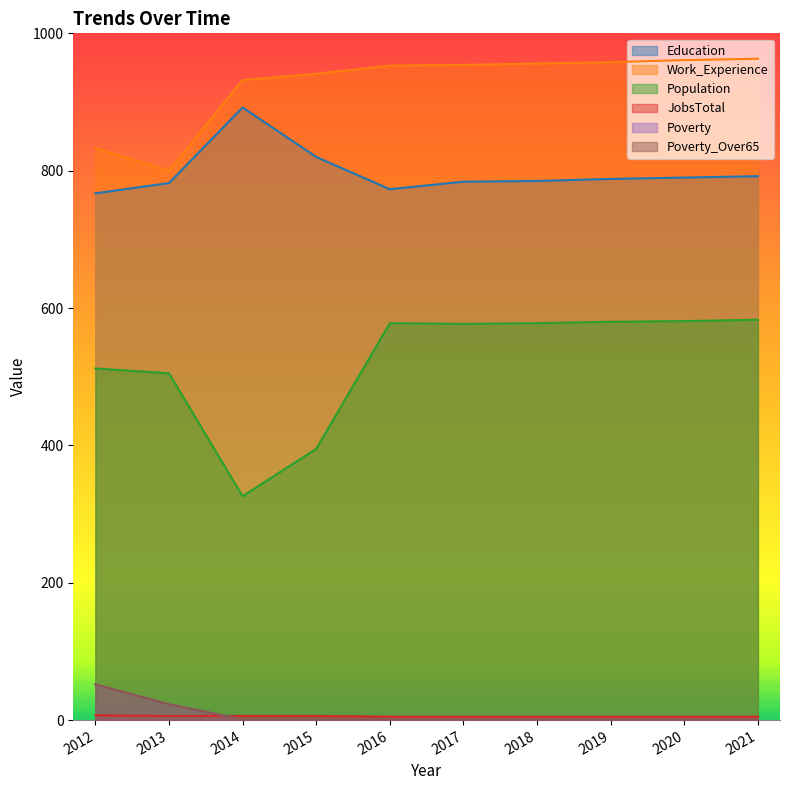

True or false: Poverty has more than 2 interior local peaks.

False